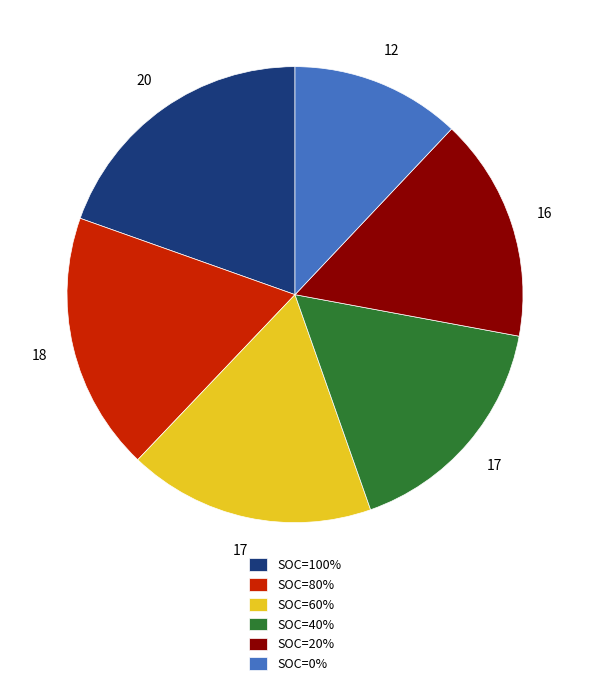

Rank the categories by value from highest to lowest.

SOC=100%, SOC=80%, SOC=60%, SOC=40%, SOC=20%, SOC=0%